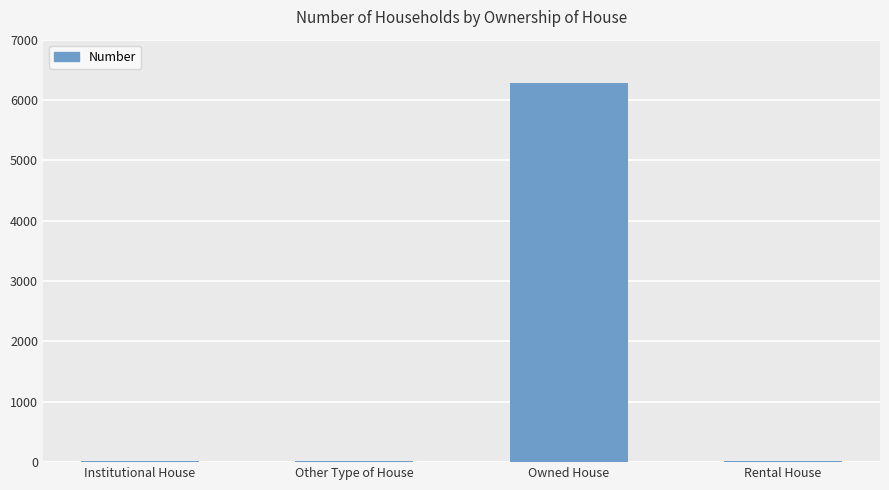

Does the chart contain stacked bars?

No